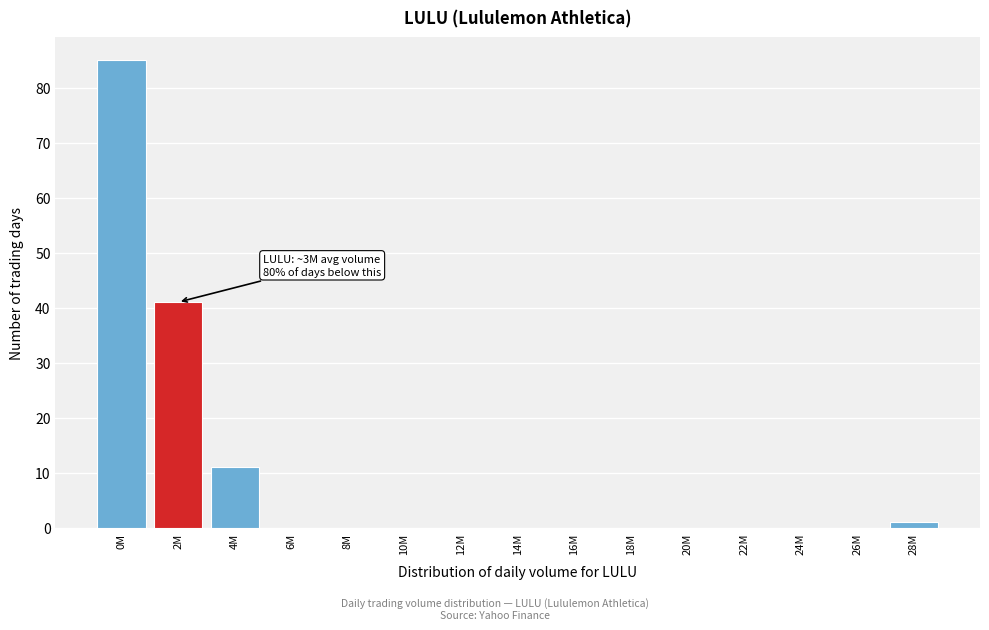

Reading left to right, list all the values displayed in this chart.

0M=85	2M=41	4M=11	6M=0	8M=0	10M=0	12M=0	14M=0	16M=0	18M=0	20M=0	22M=0	24M=0	26M=0	28M=1